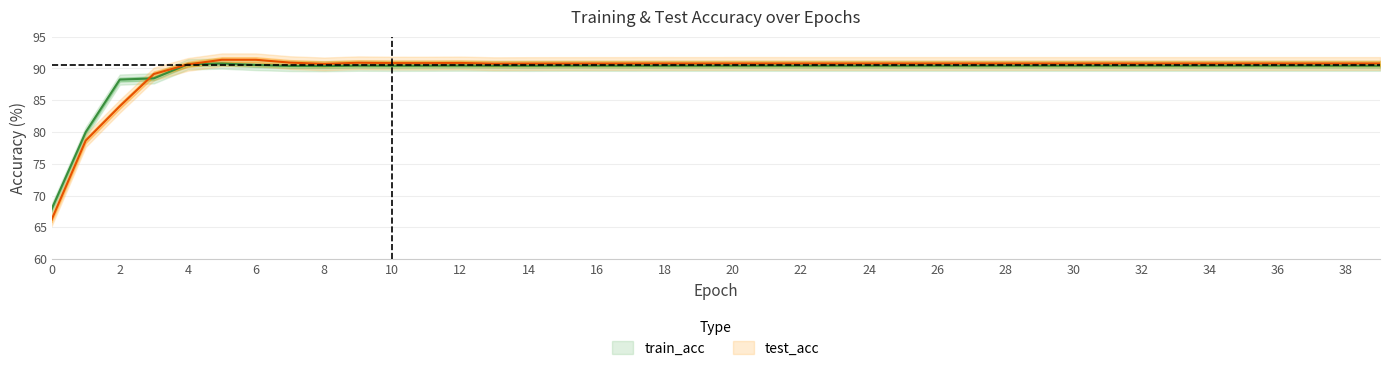

What is the average value of the test_acc series?

89.7